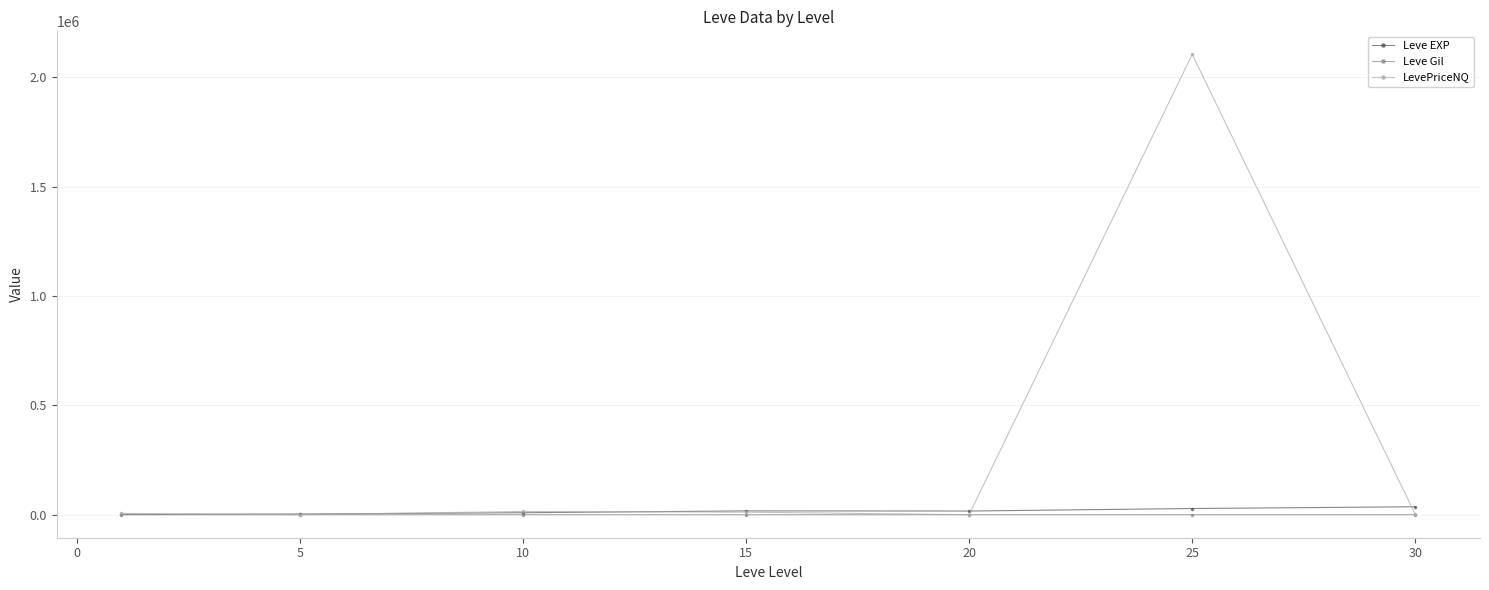

Which series has the largest total across all categories?

LevePriceNQ